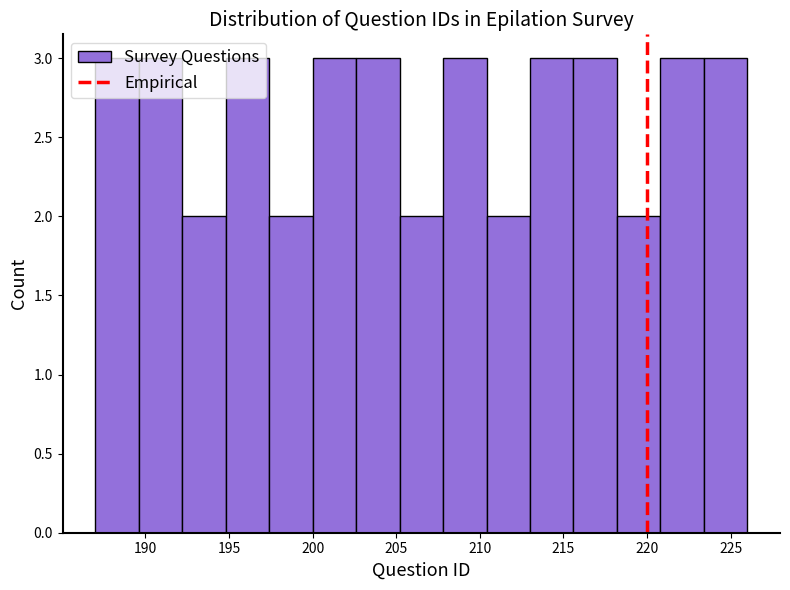

Reading left to right, transcribe this chart: for each bar, give the range it covers on the x-axis and its height. Neither the bar edges nor the heights are printed on the chart, so give them approximately, as read against the axes.

187.0 to 189.6: 3
189.6 to 192.2: 3
192.2 to 194.8: 2
194.8 to 197.4: 3
197.4 to 200.0: 2
200.0 to 202.6: 3
202.6 to 205.2: 3
205.2 to 207.8: 2
207.8 to 210.4: 3
210.4 to 213.0: 2
213.0 to 215.6: 3
215.6 to 218.2: 3
218.2 to 220.8: 2
220.8 to 223.4: 3
223.4 to 226.0: 3